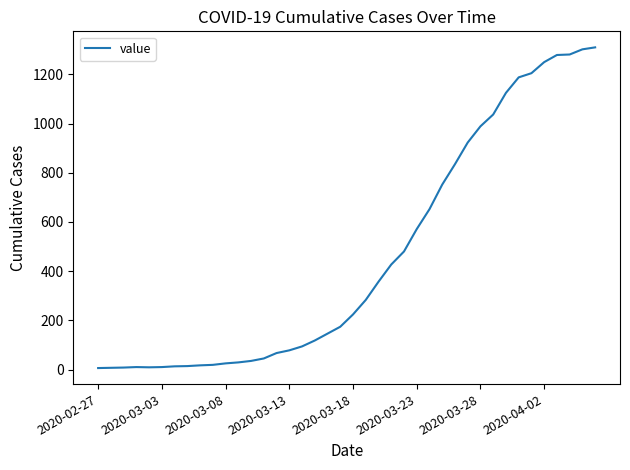

What is the difference between the maximum and minimum values?

1304